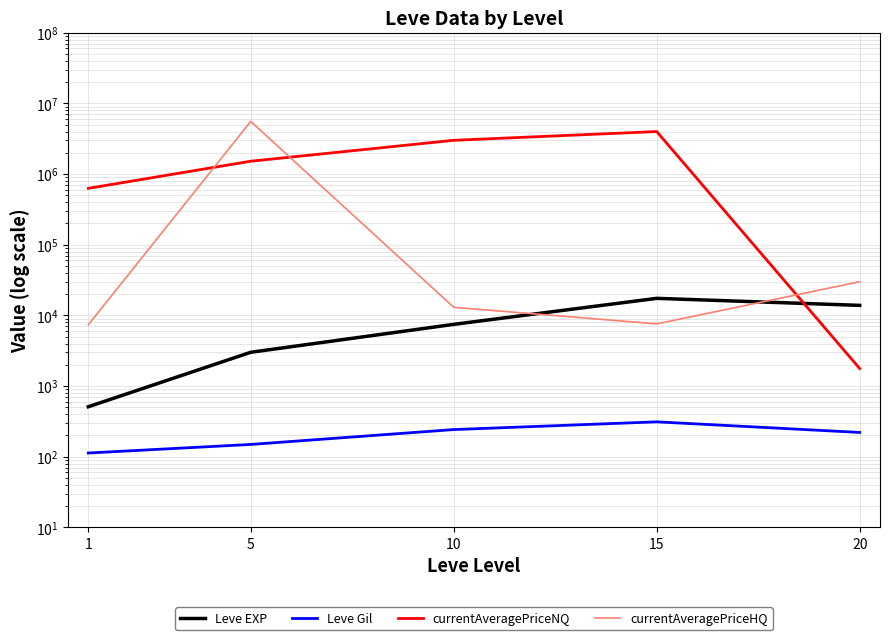

Is the value of Leve Gil at 1 greater than the value of currentAveragePriceHQ at 15?

No